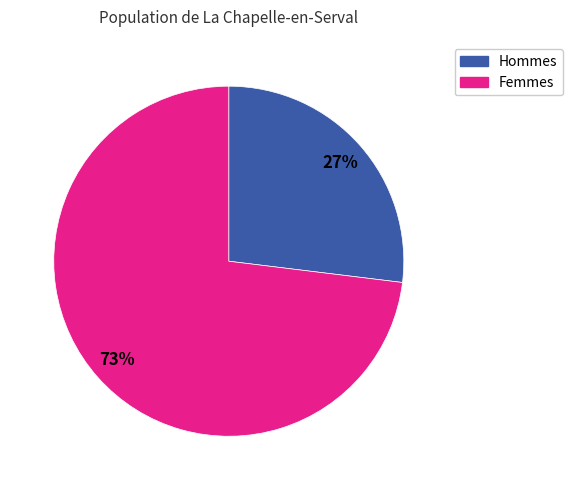

True or false: Hommes accounts for 42% of the total.

False